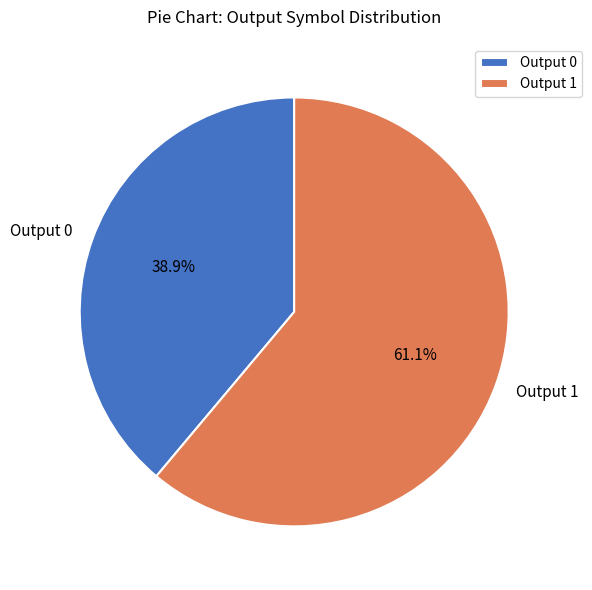

Count the number of slices in the pie.

2